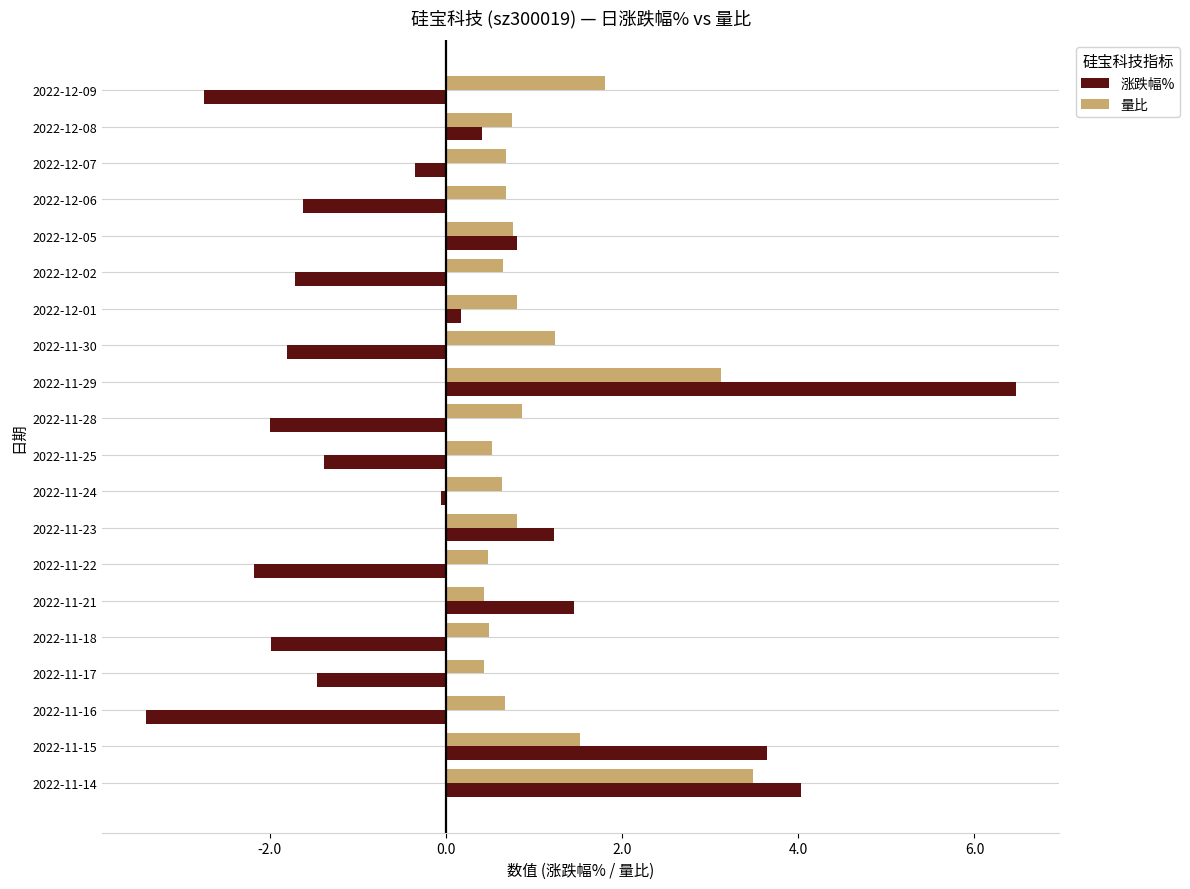

Between 2022-11-23 and 2022-11-15, which series saw the biggest shift?

涨跌幅%